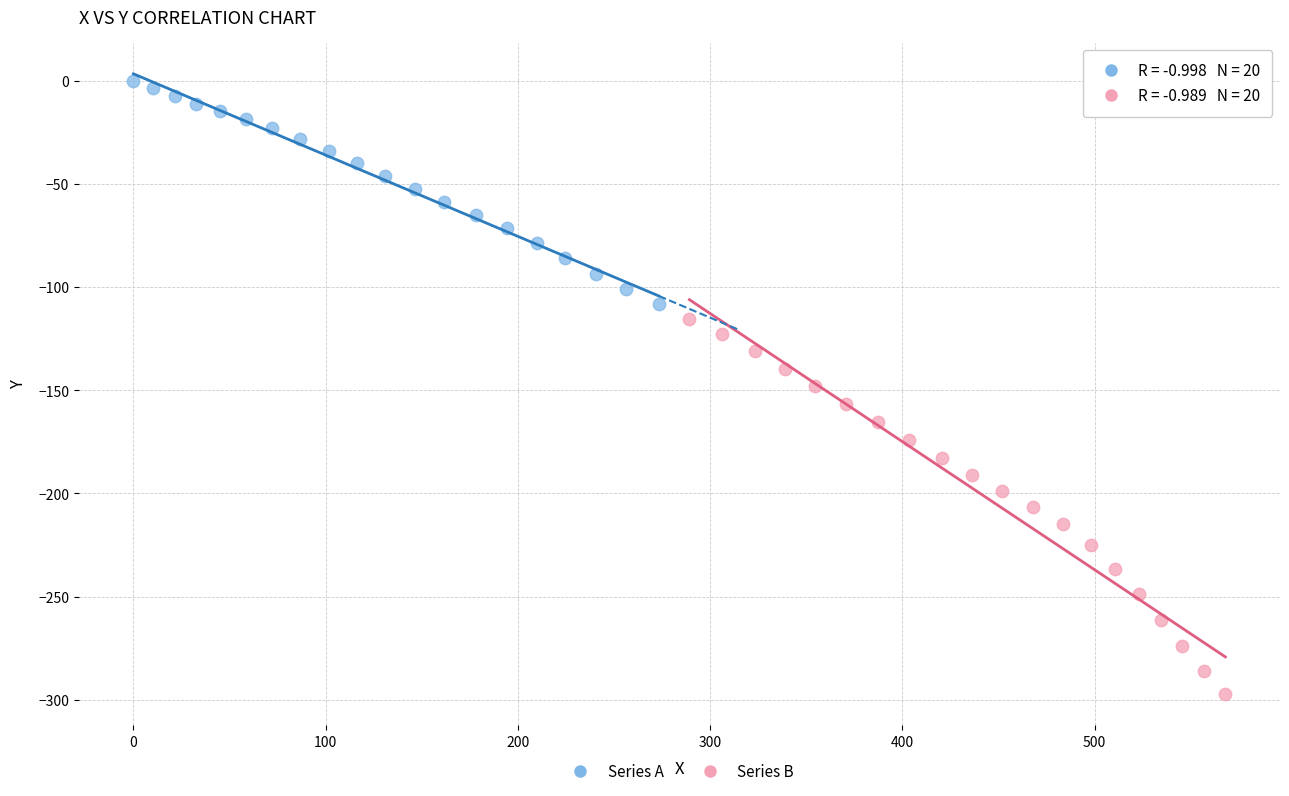

Which series contains the lowest Y value?

Series B